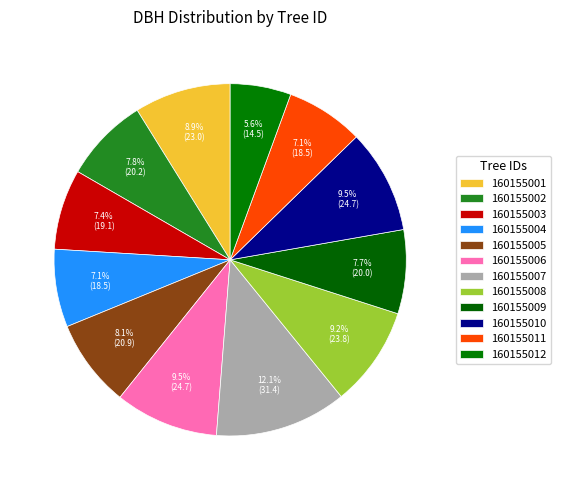

True or false: 160155006 accounts for 10% of the total.

True